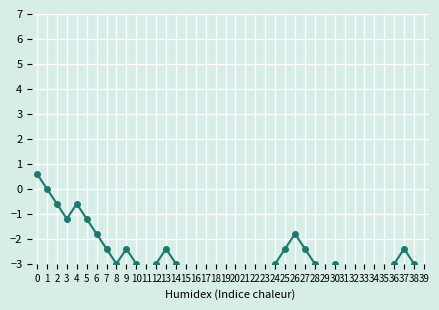

How many data points are less than -3?

17